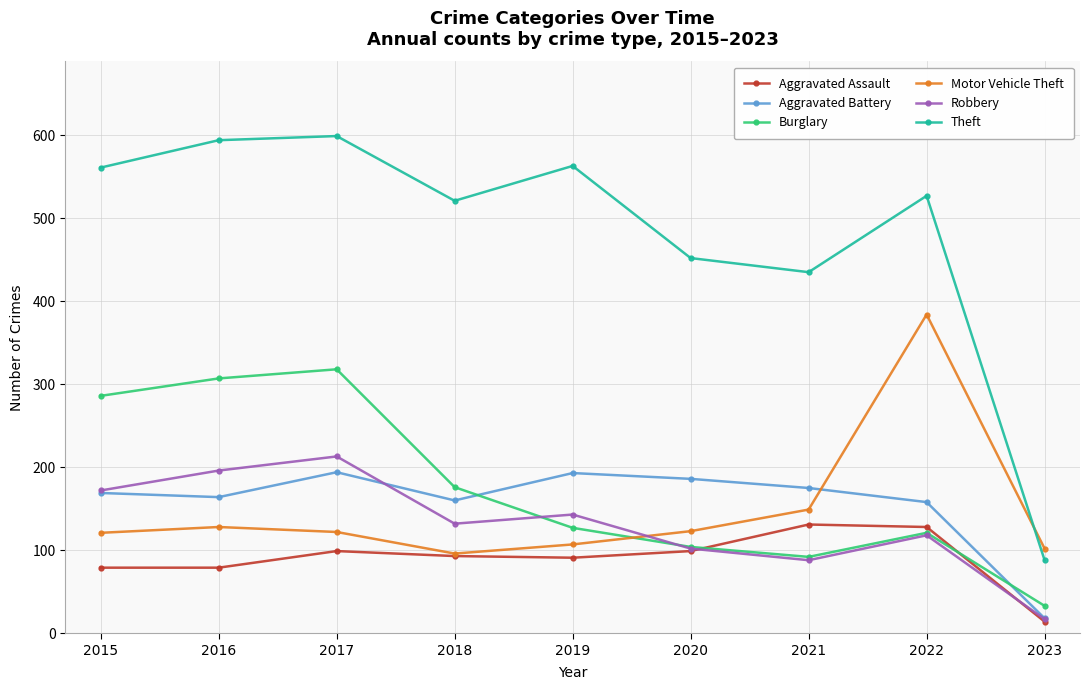

In Burglary, how many points are higher than both neighbors (excluding endpoints)?

2